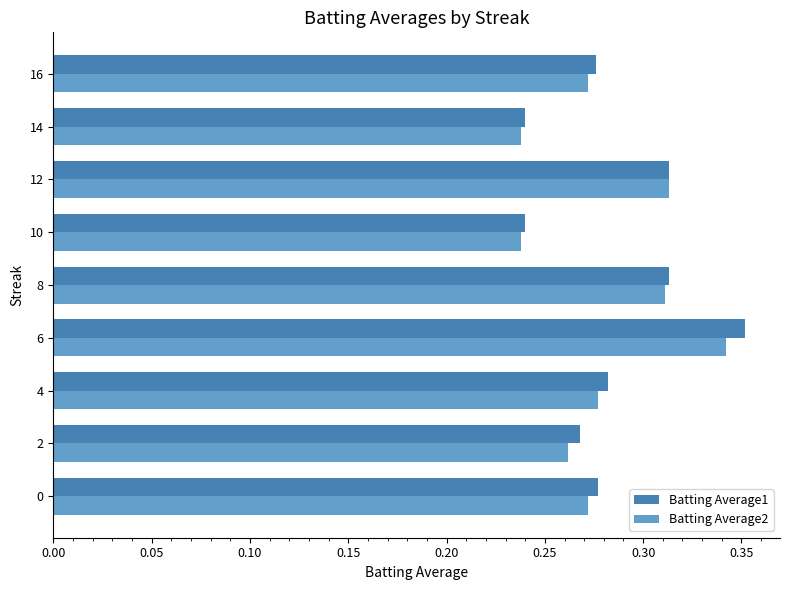

List the series in order of their peak value, lowest first.

Batting Average2, Batting Average1